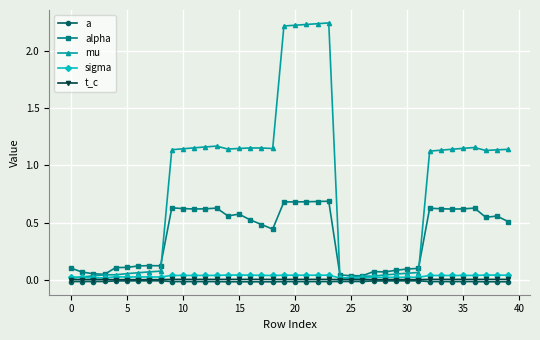

At how many categories does at least one series exceed 2?

5